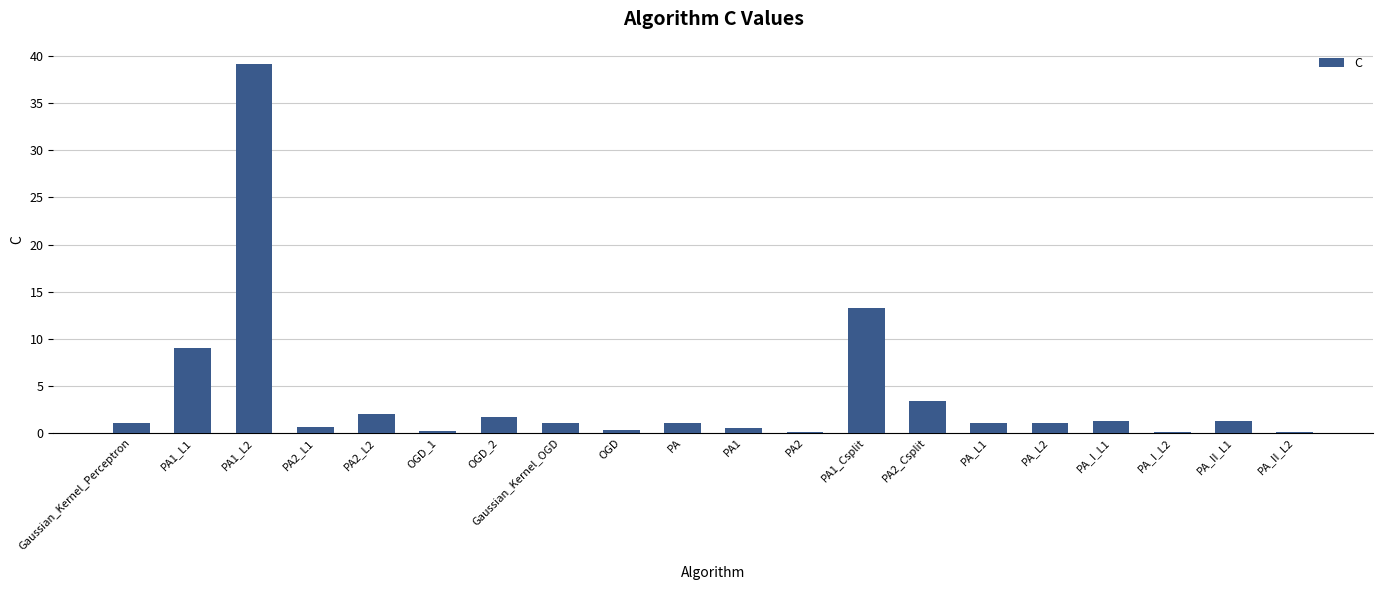

What is the sum of all values?

77.7